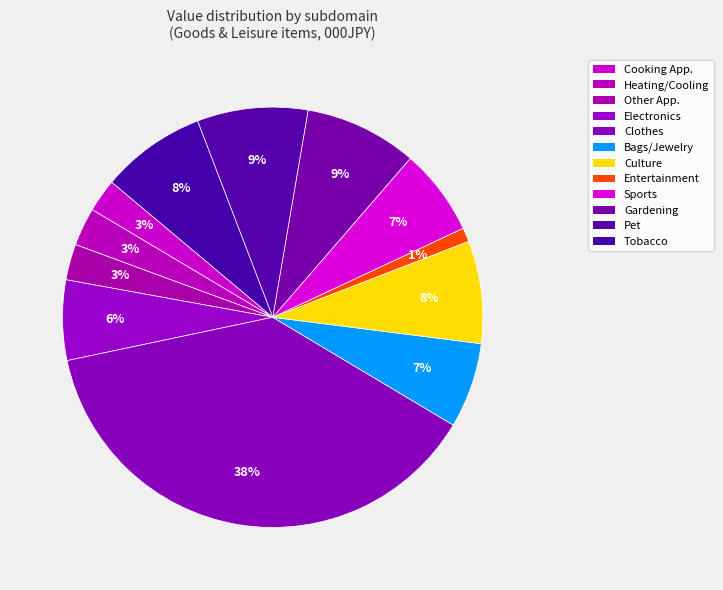

To the nearest percent, what is the difference between the largest and smallest slice percentages?

37%